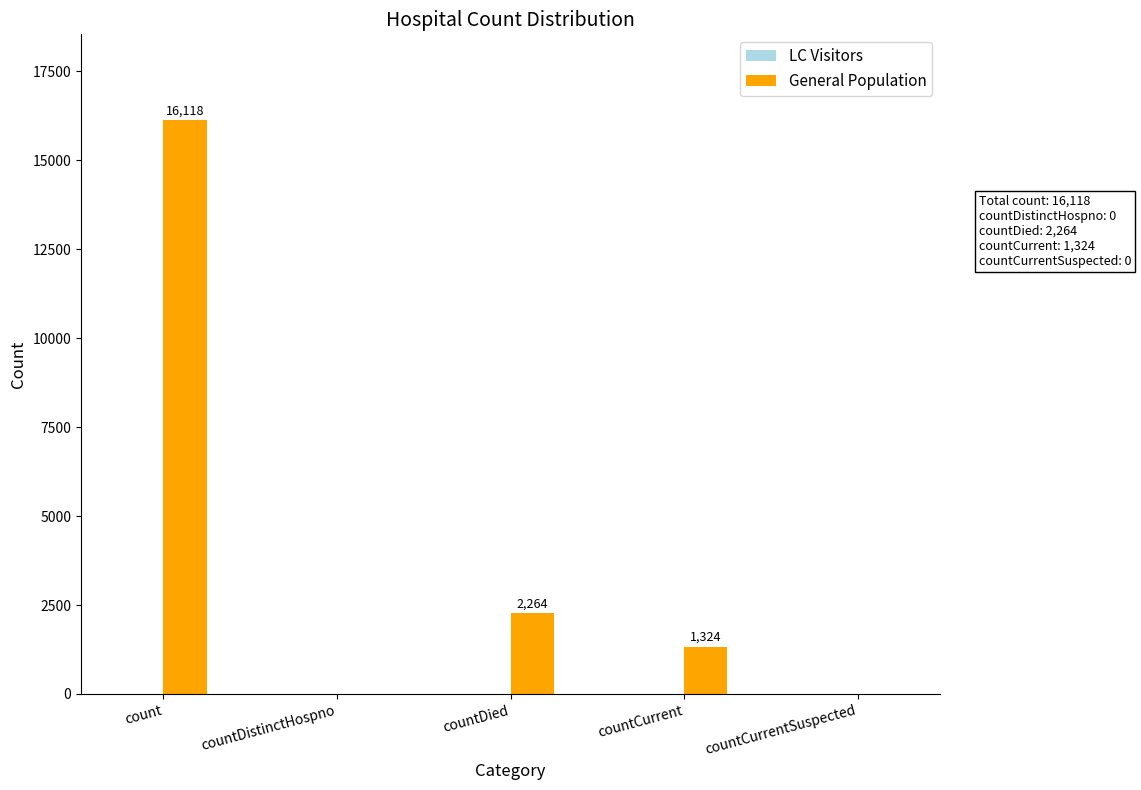

At which label does the data first exceed 1324?

count